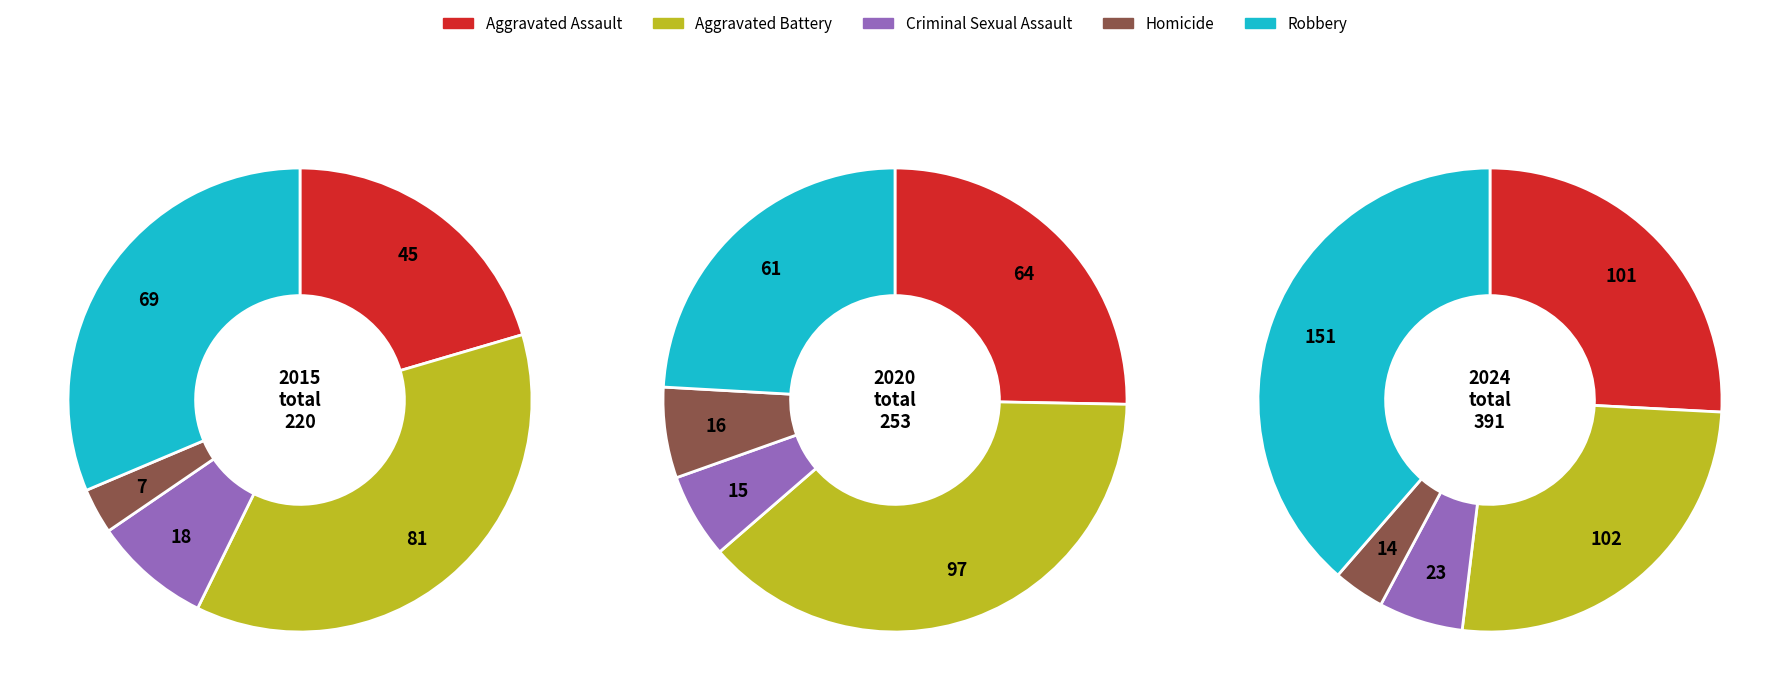

Is there any slice that represents more than half of the pie?

No